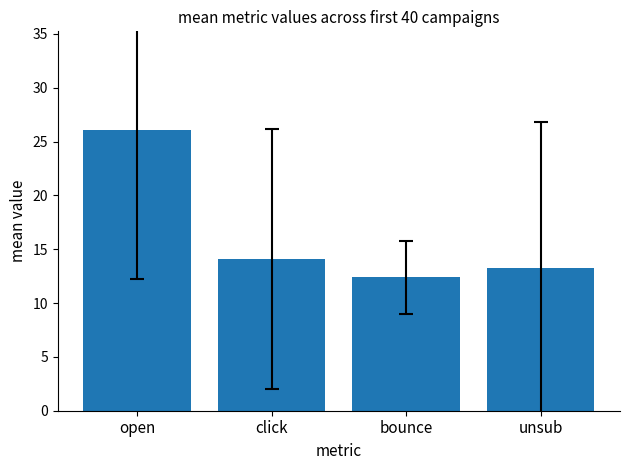

Which has a higher value, click or bounce?

click